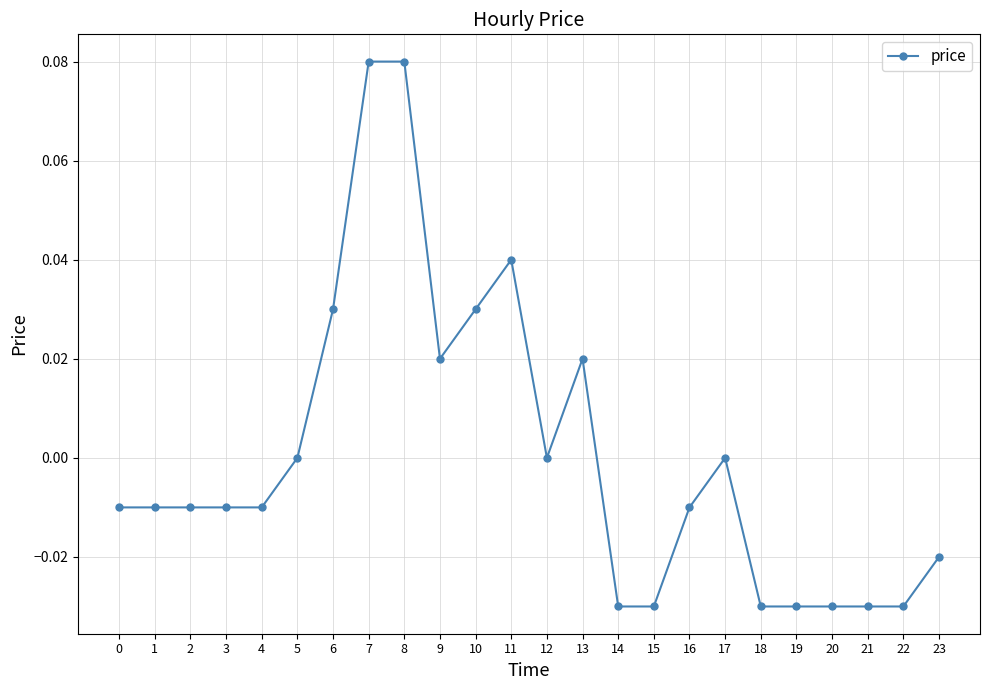

Is it true that the value at 22 is -0.1?

False